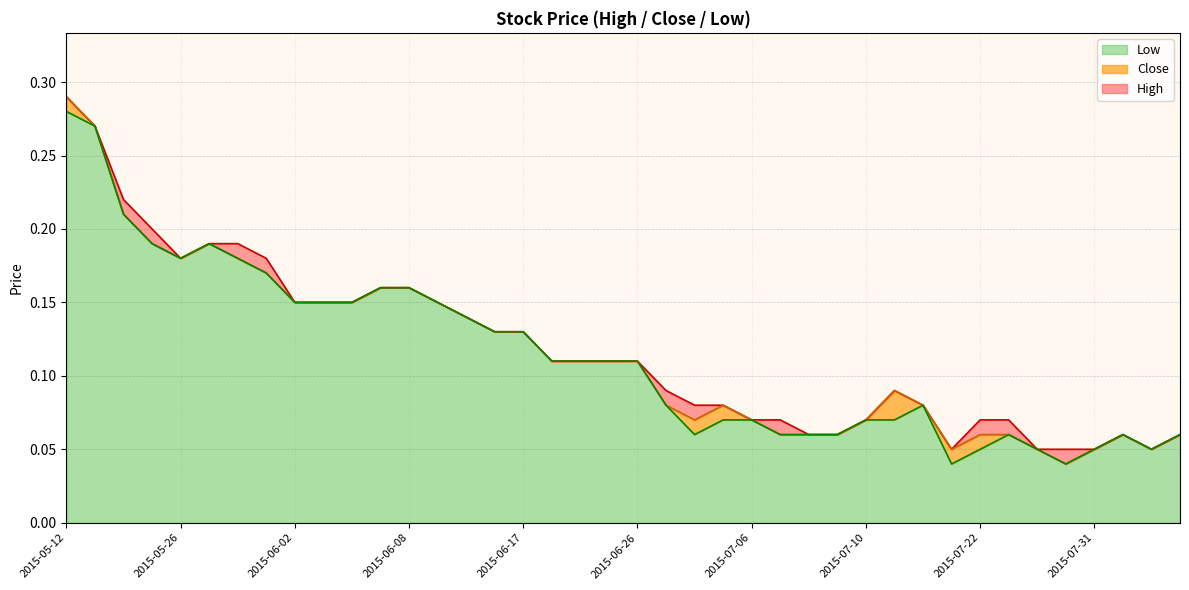

True or false: Low and High intersect in this chart.

False